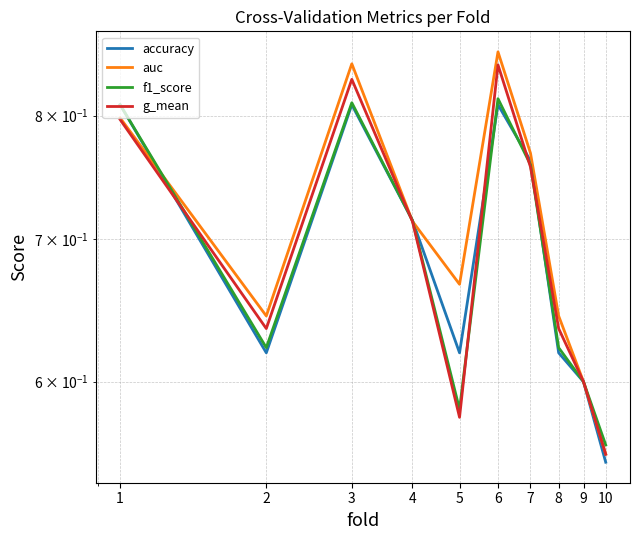

True or false: g_mean and f1_score cross at least once.

True